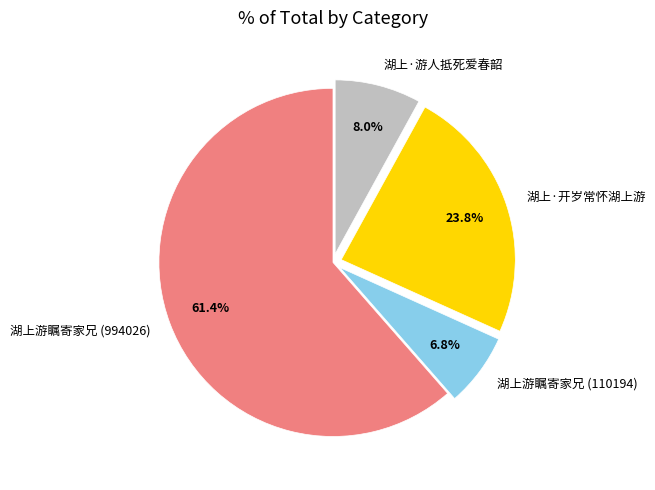

To the nearest percent, what is the difference between the 湖上游瞩寄家兄 (994026) and 湖上·游人抵死爱春韶 slice percentages?

53%